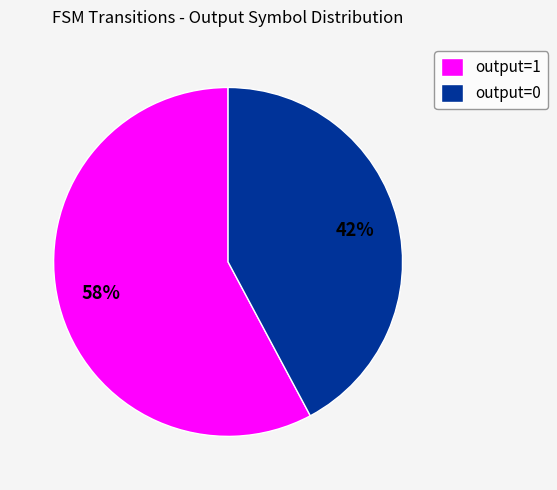

Rank the categories by value from lowest to highest.

output=0, output=1